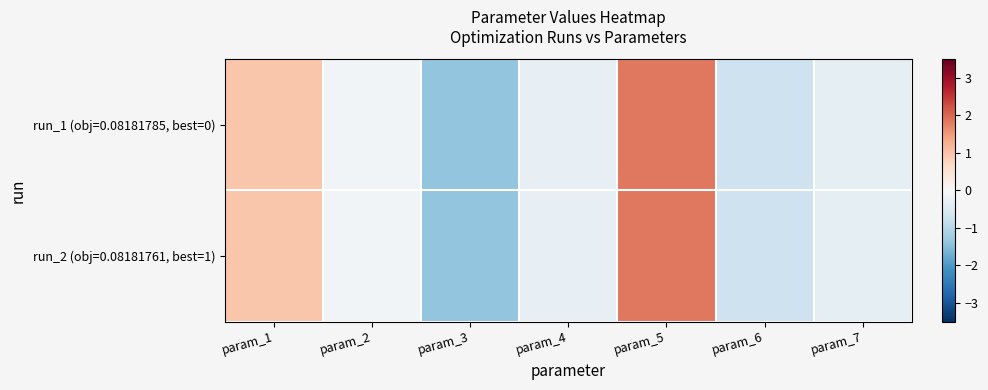

How many series are shown in this chart?

2